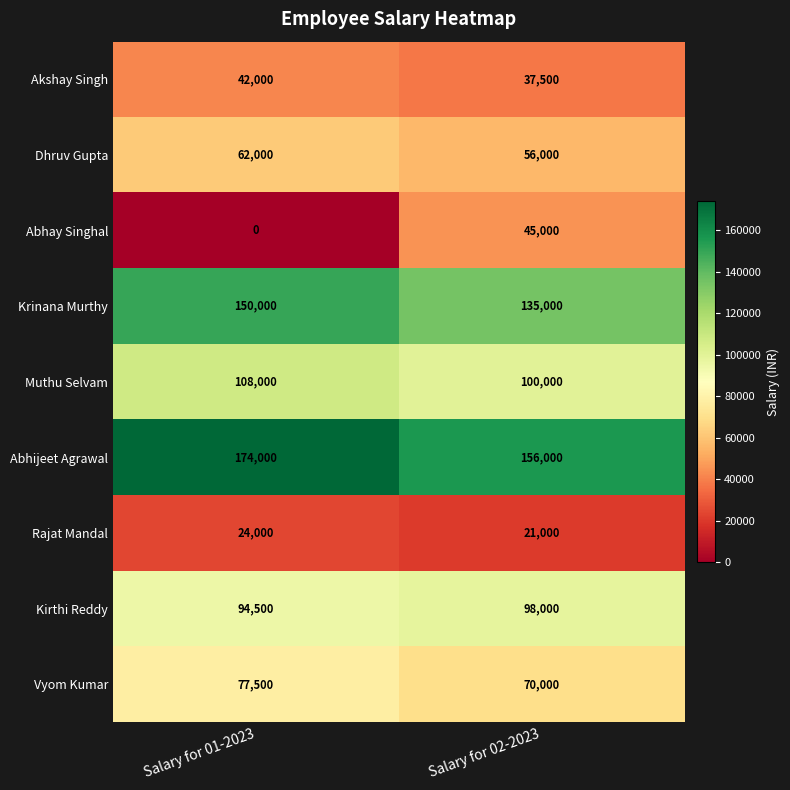

What is the spread (max minus min) of values at Salary for 01-2023?

174000